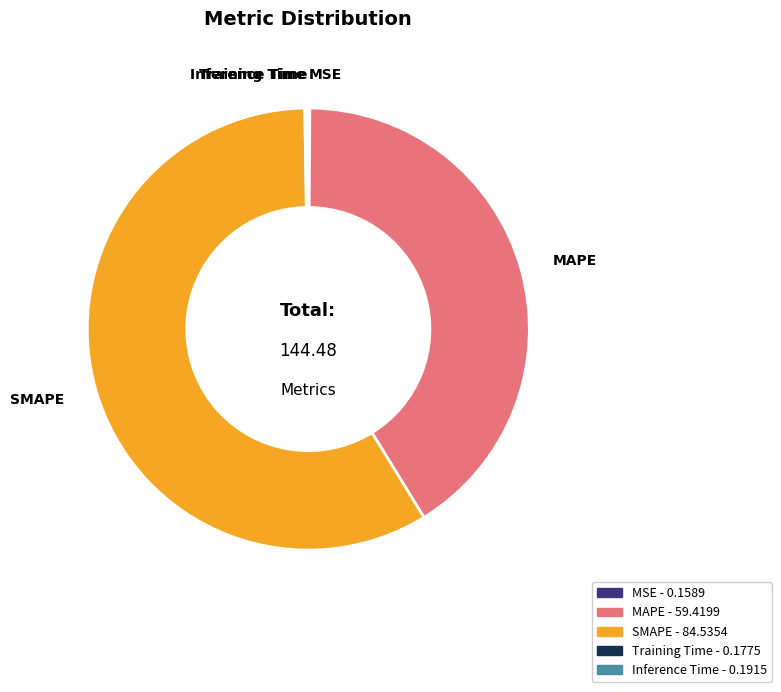

Is there any slice that represents more than half of the pie?

Yes